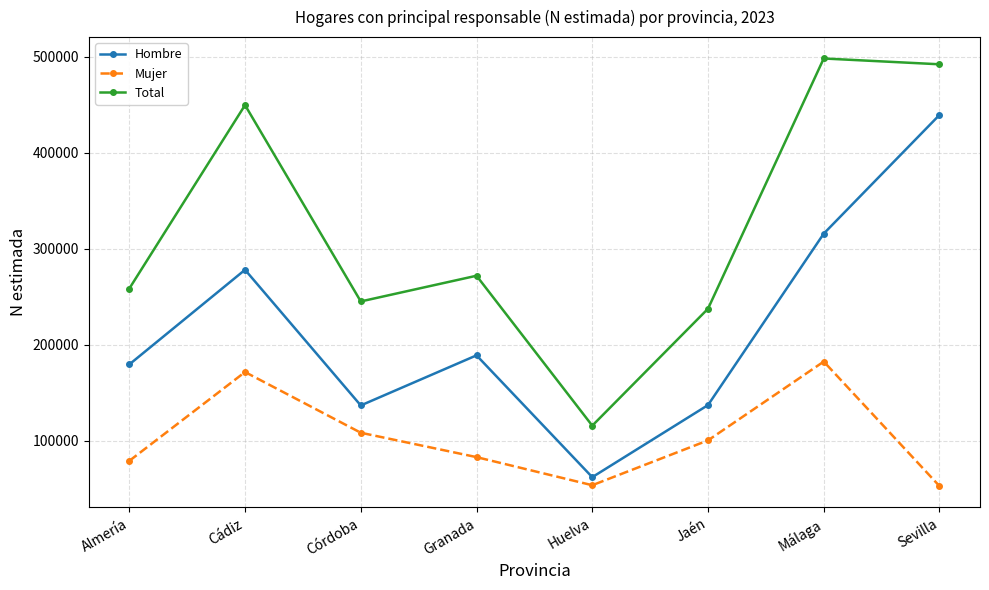

How many lines are shown in the chart?

3